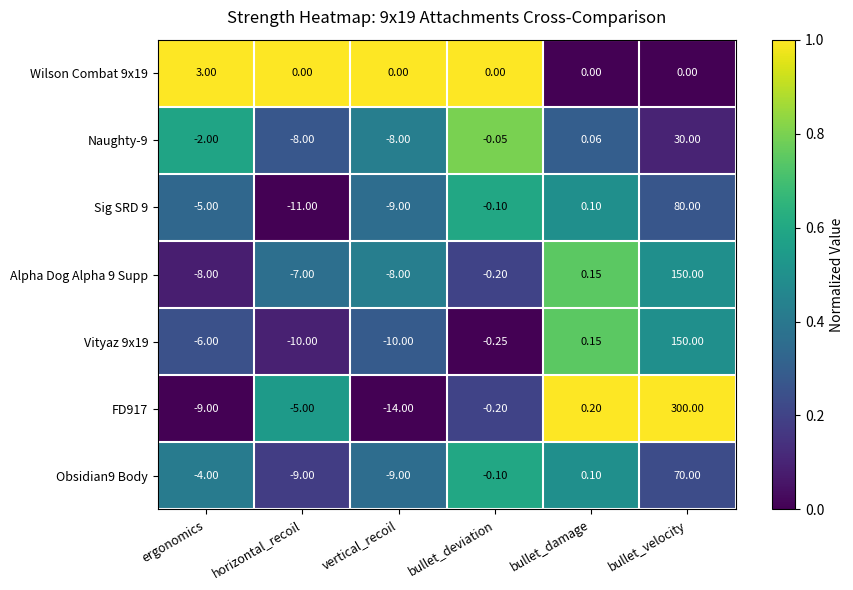

How many data points in Alpha Dog Alpha 9 Supp are less than 0?

4